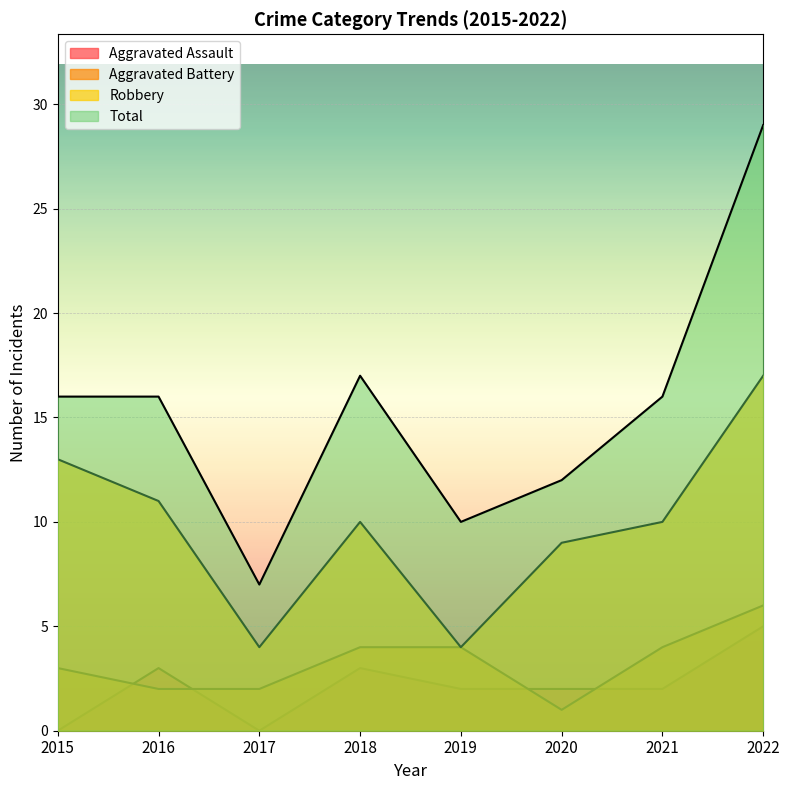

Is it true that Aggravated Battery equals 2 at 2016?

True